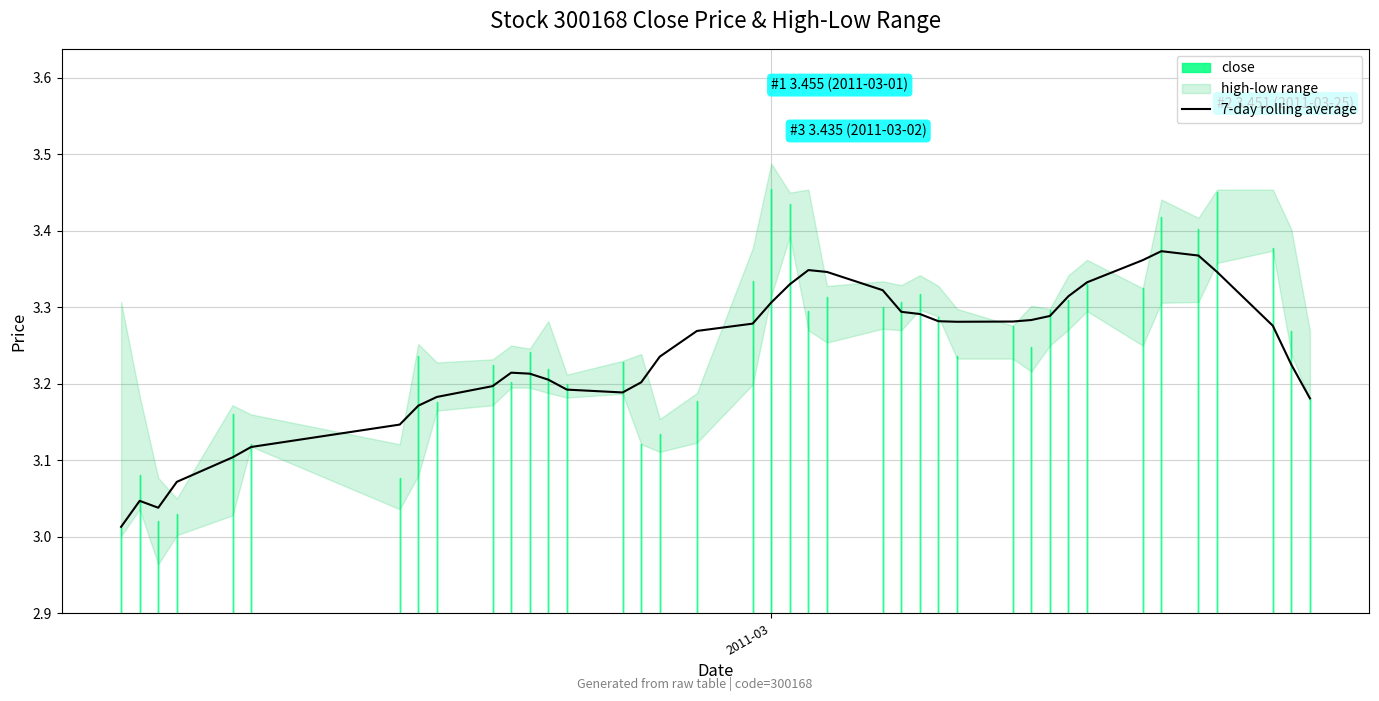

Reading left to right, list all the values displayed in this chart.

3.0	3.0	3.0	3.1	3.1	3.1	3.1	3.2	3.2	3.2	3.2	3.2	3.2	3.2	3.2	3.2	3.2	3.3	3.3	3.3	3.3	3.3	3.3	3.3	3.3	3.3	3.3	3.3	3.3	3.3	3.3	3.3	3.3	3.4	3.4	3.4	3.3	3.3	3.2	3.2